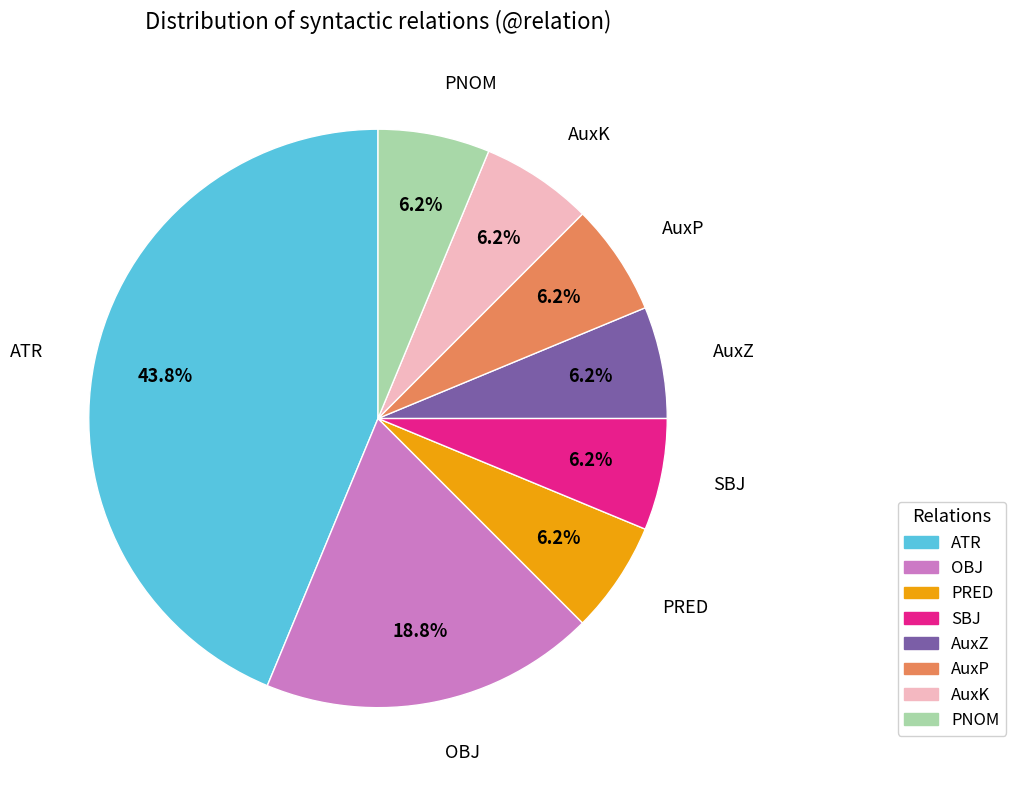

What percentage is the SBJ slice, to the nearest percent?

6%